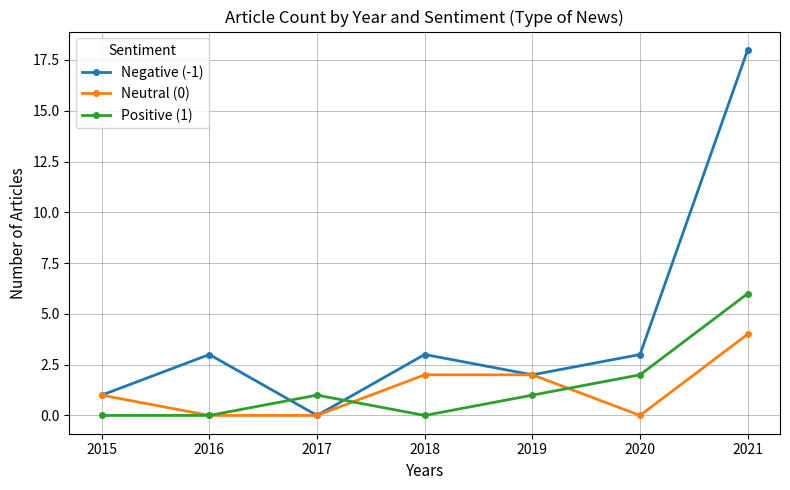

What is the approximate value of Neutral (0) at 2015?

1